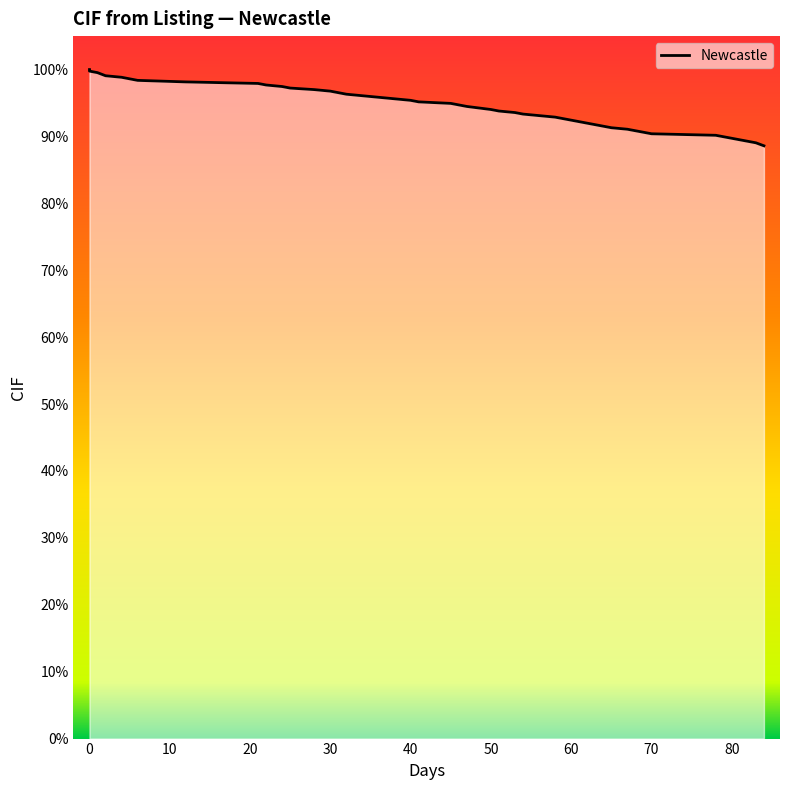

The value at 30 is 1.0. True or false?

True